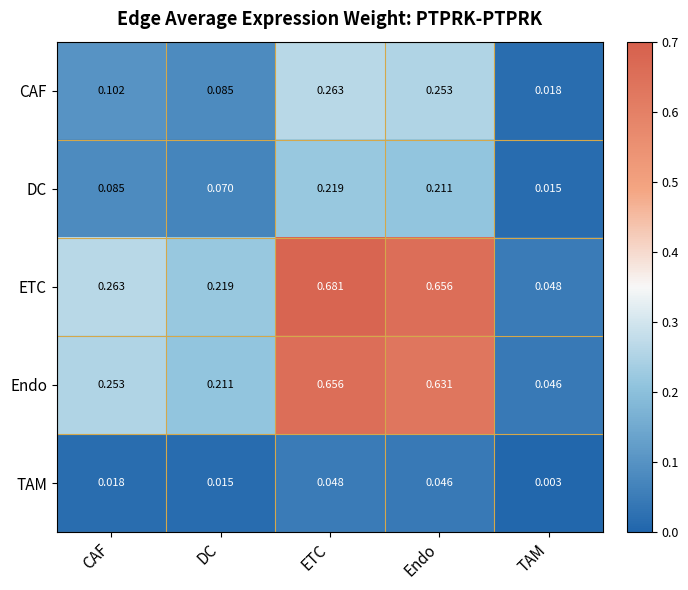

Between ETC and TAM, which series saw the biggest shift?

ETC